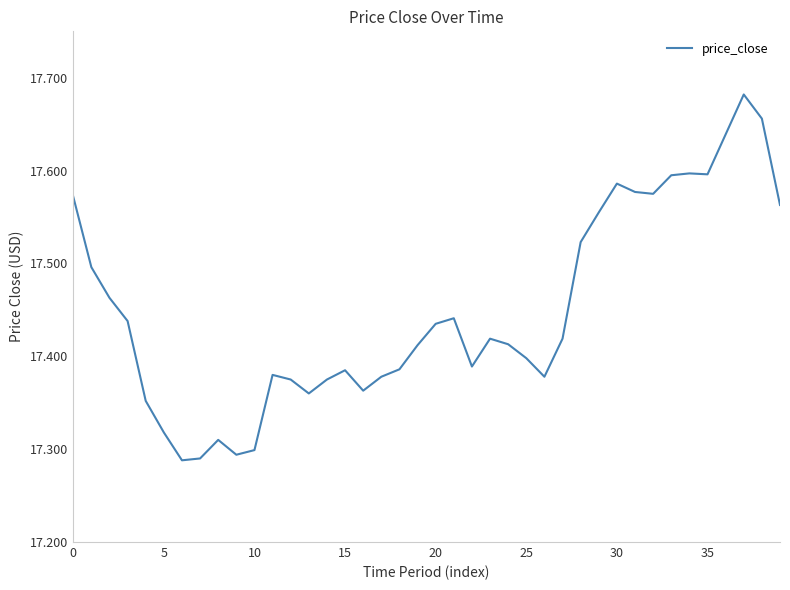

What is the difference between the maximum and minimum values?

0.4